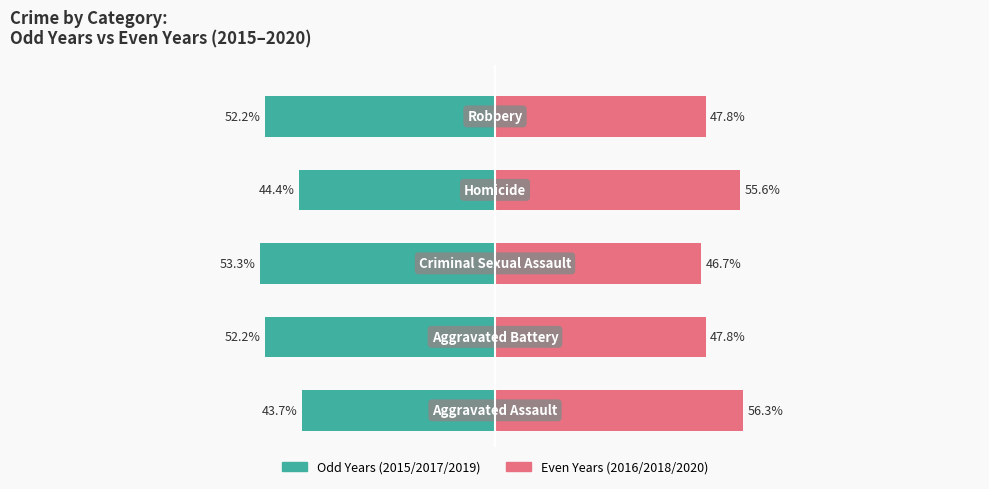

How many values in the Even Years (2016/2018/2020) series are below 47?

1